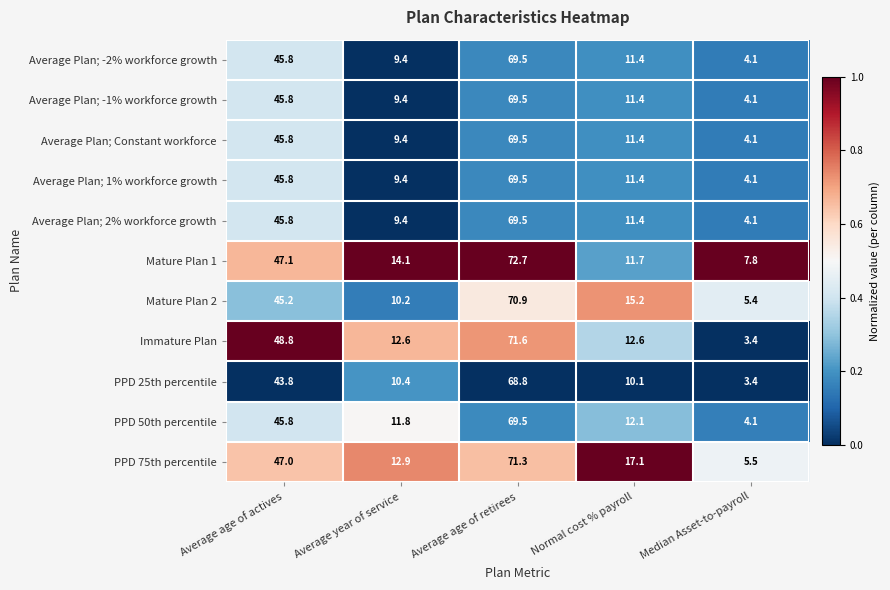

What is the sum of all Mature Plan 2 values?

146.9